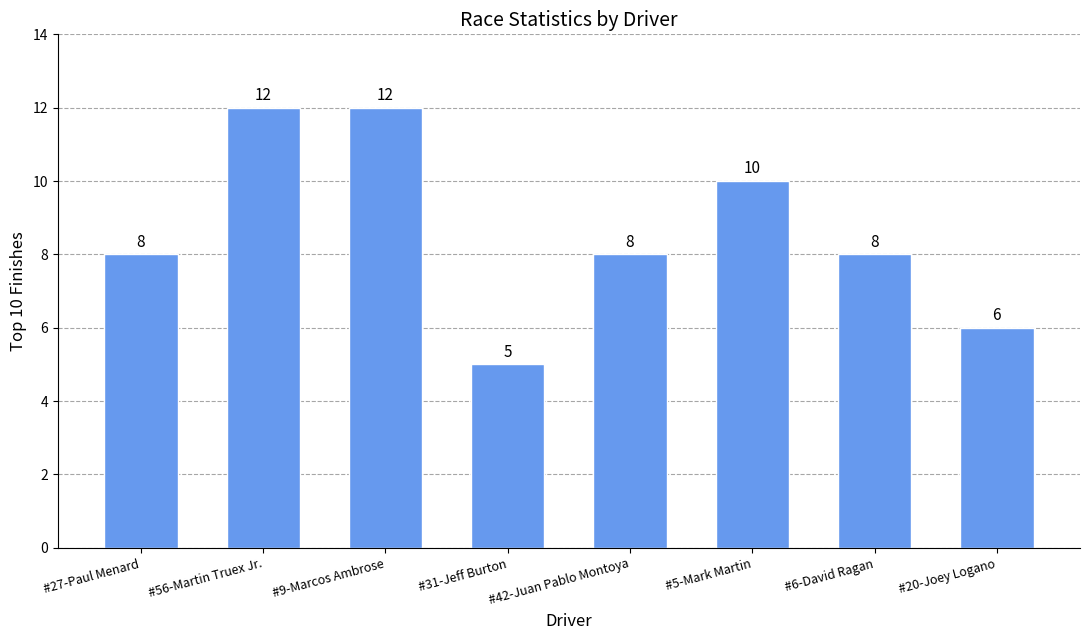

What position from the right is #20-Joey Logano?

1